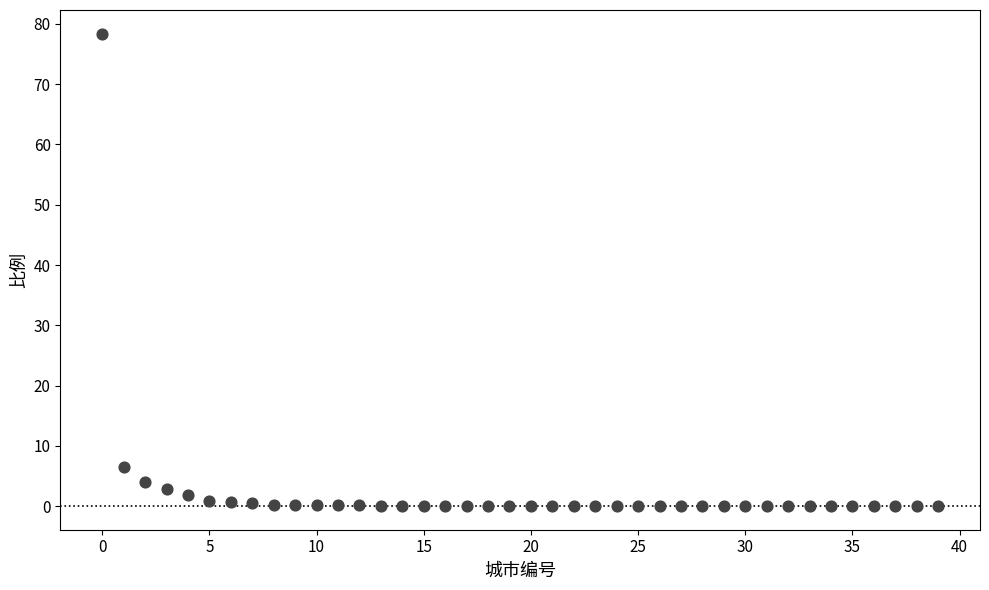

What is the range of Y values (max minus min)?

78.3